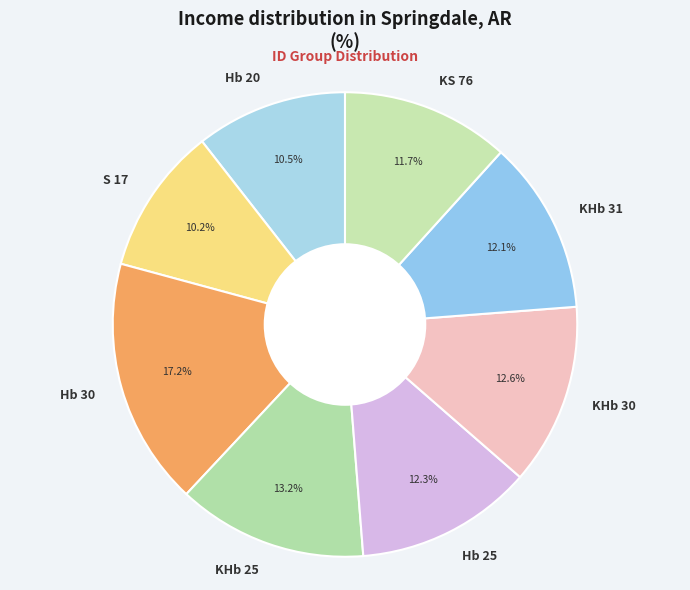

What is the largest slice in the pie chart?

Hb 30